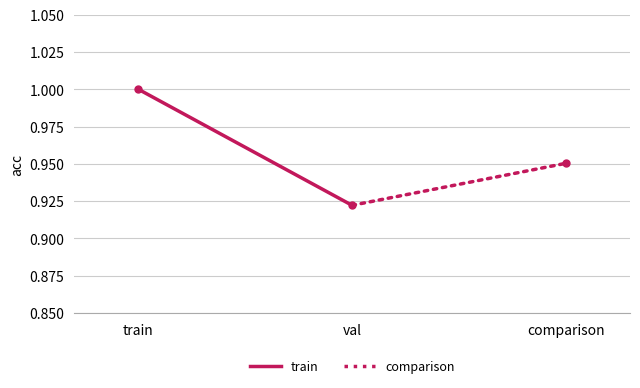

List the series in order of their overall mean, lowest first.

comparison, train & val